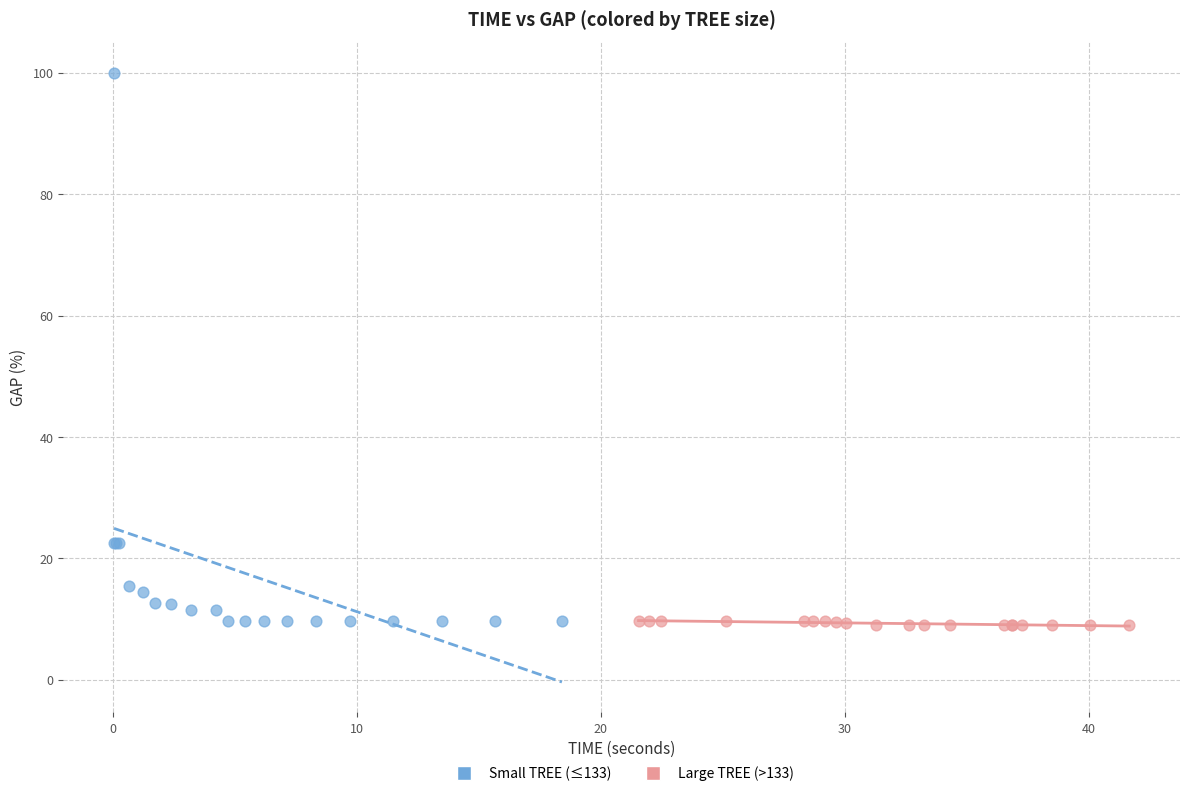

Which series reaches the maximum Y coordinate?

Small TREE (≤133)